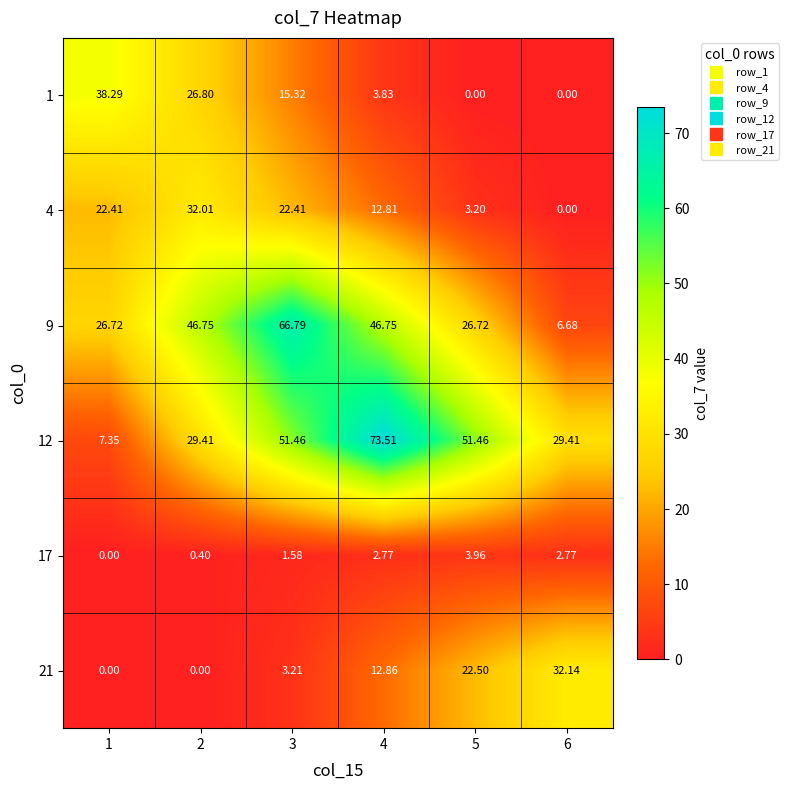

Count the number of data series in this chart.

6